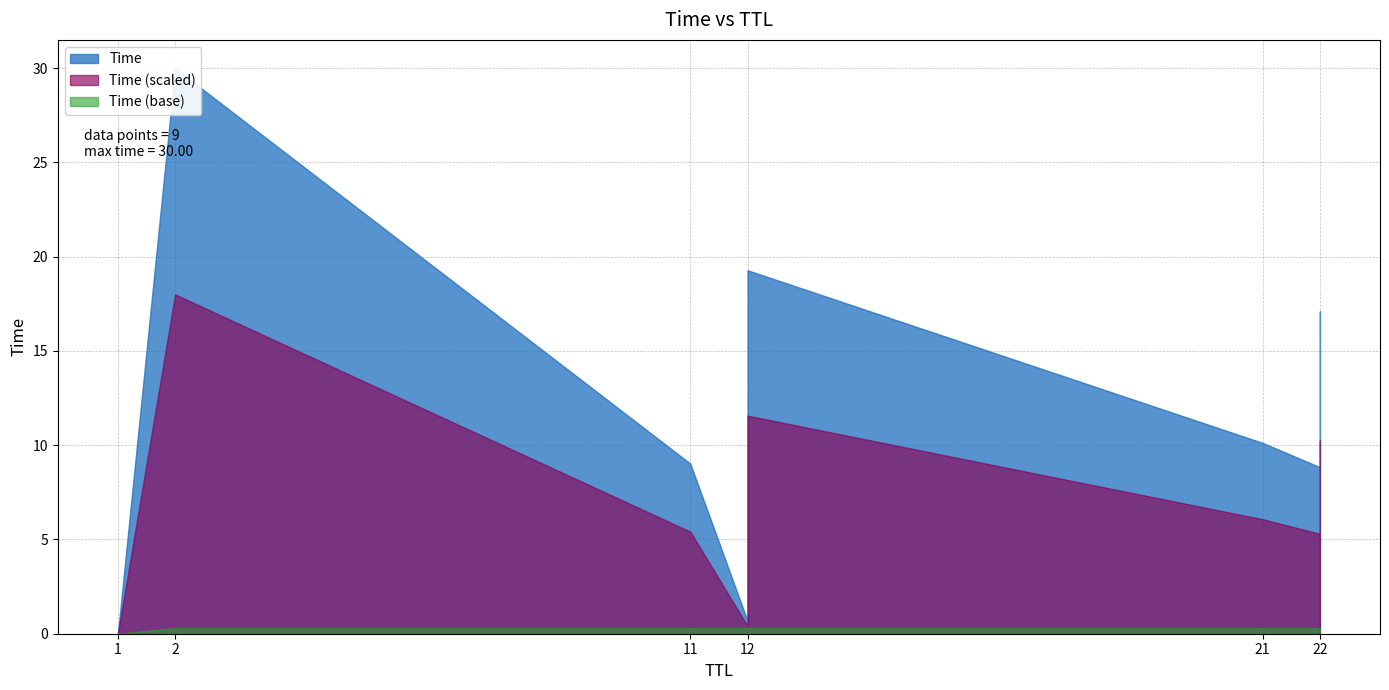

How many data points are above 10?

5